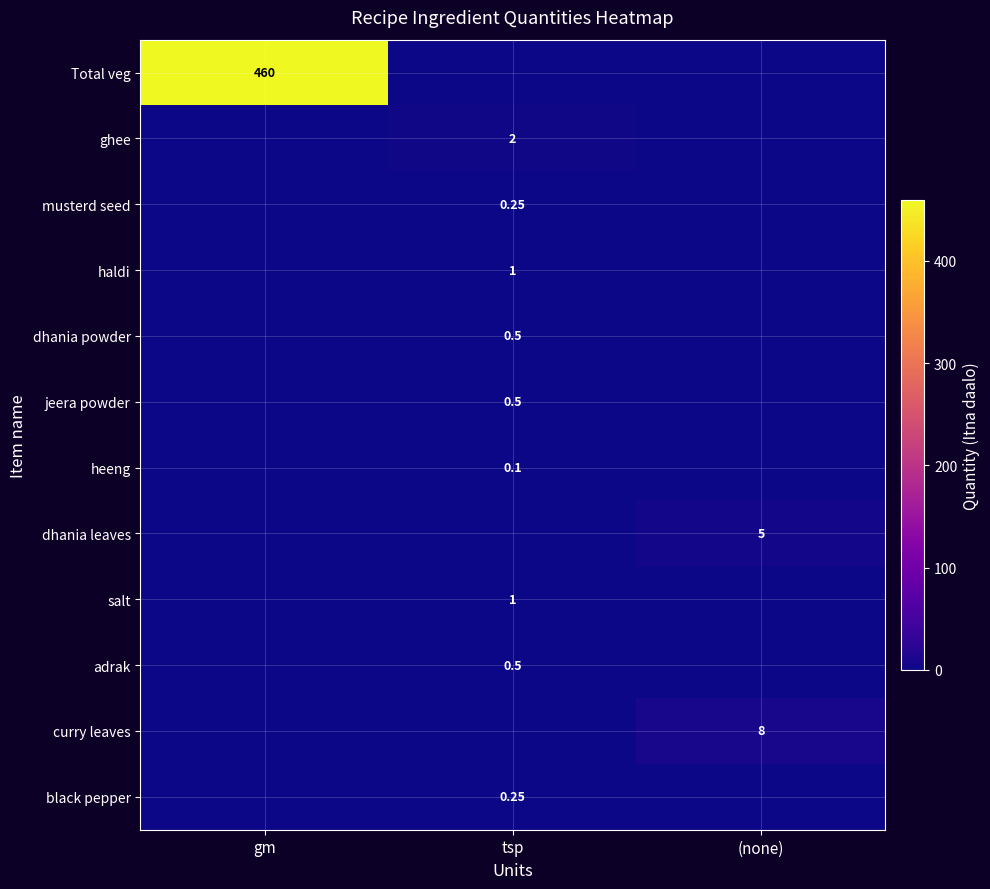

How many data points in salt are above 0?

1